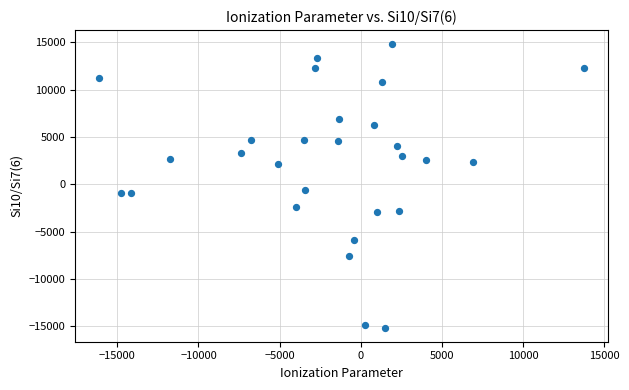

What is the range of X values (max minus min)?

29857.5